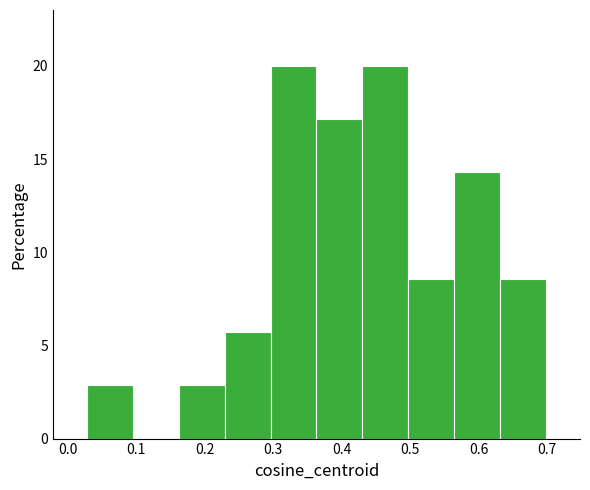

Reading left to right, list every bar in this chart as the range it spans on the x-axis followed by its height. Neither the bar edges nor the heights are printed on the chart, so give them approximately, as read against the axes.

0.03 to 0.10: 3.0
0.10 to 0.16: 0
0.16 to 0.23: 3.0
0.23 to 0.30: 5.5
0.30 to 0.36: 20.0
0.36 to 0.43: 17.0
0.43 to 0.50: 20.0
0.50 to 0.56: 8.5
0.56 to 0.63: 14.5
0.63 to 0.70: 8.5